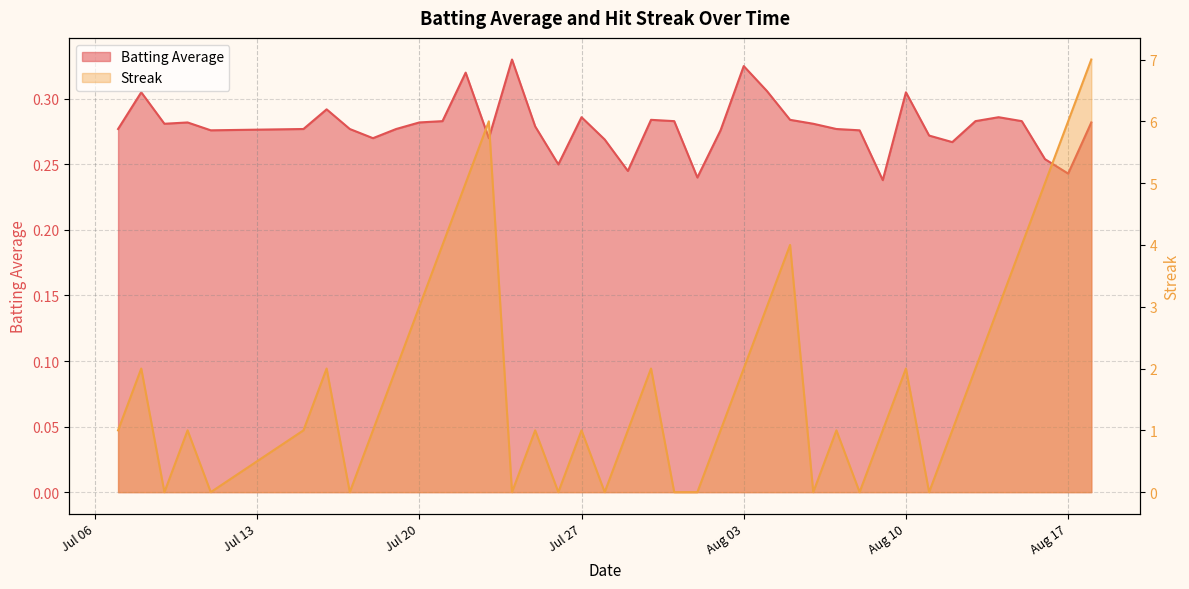

True or false: Streak has more than 2 points higher than both neighbors.

True